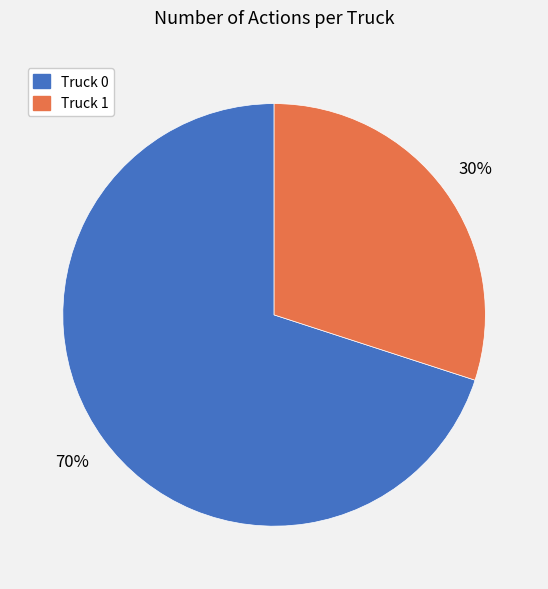

To the nearest percent, what is the difference between the largest and smallest slice percentages?

40%